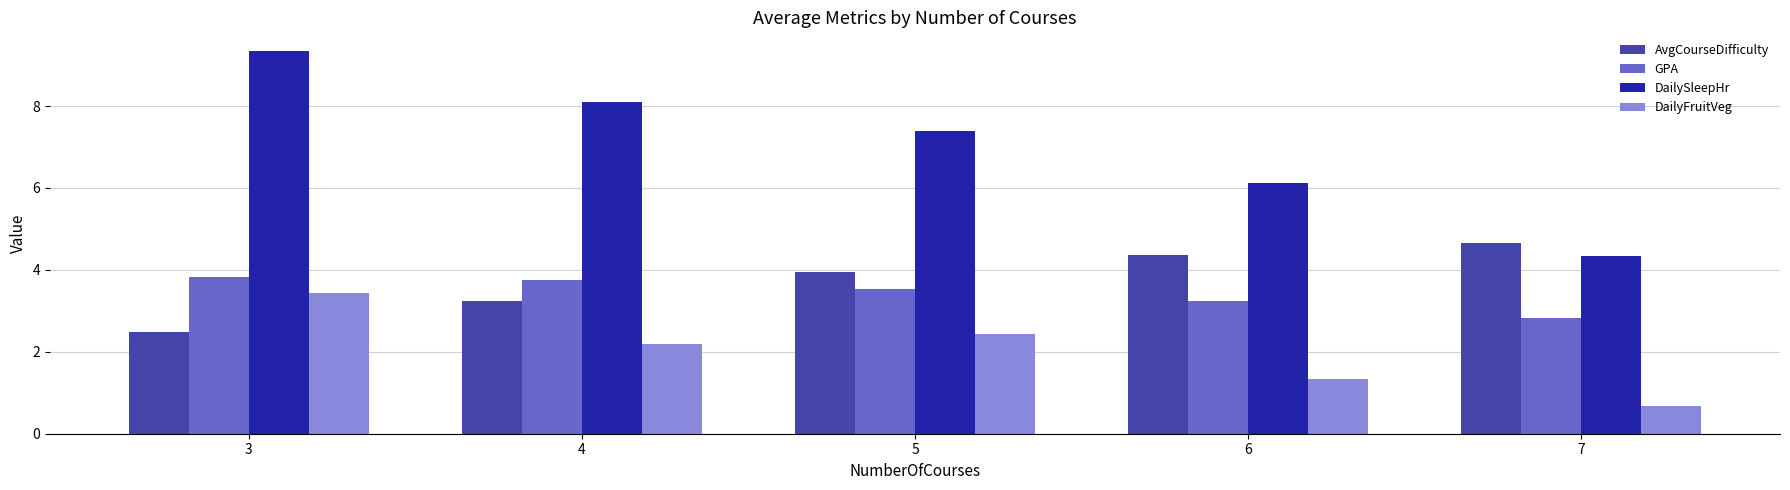

Reading right to left, extract all data points from this chart.

AvgCourseDifficulty: 7=4.7	6=4.4	5=3.9	4=3.2	3=2.5
GPA: 7=2.8	6=3.2	5=3.5	4=3.8	3=3.8
DailySleepHr: 7=4.3	6=6.1	5=7.4	4=8.1	3=9.3
DailyFruitVeg: 7=0.7	6=1.3	5=2.4	4=2.2	3=3.4